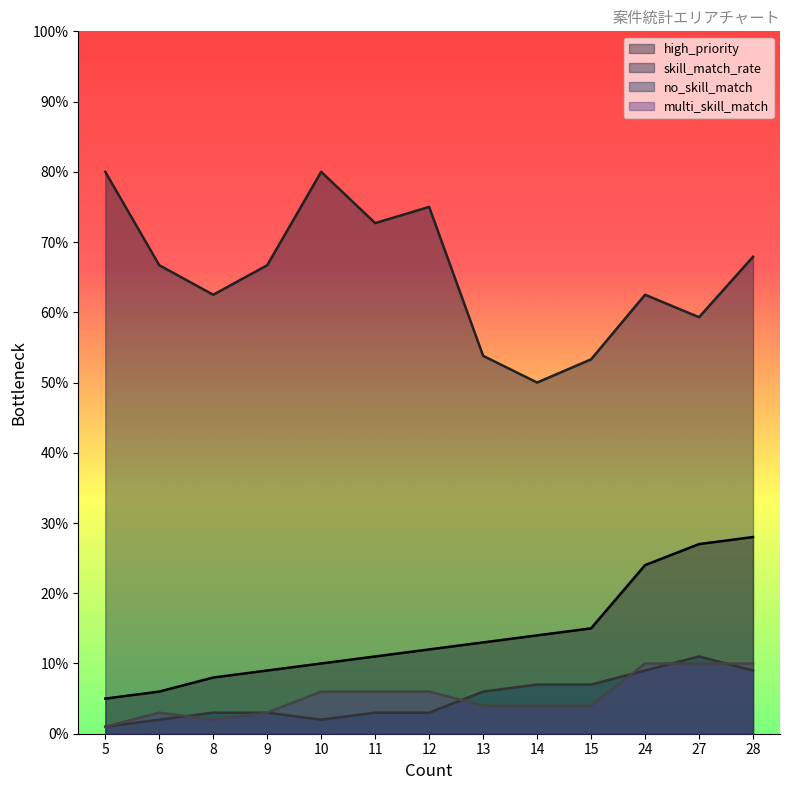

What is the sum of the multi_skill_match values at 12 and 10?

12.0